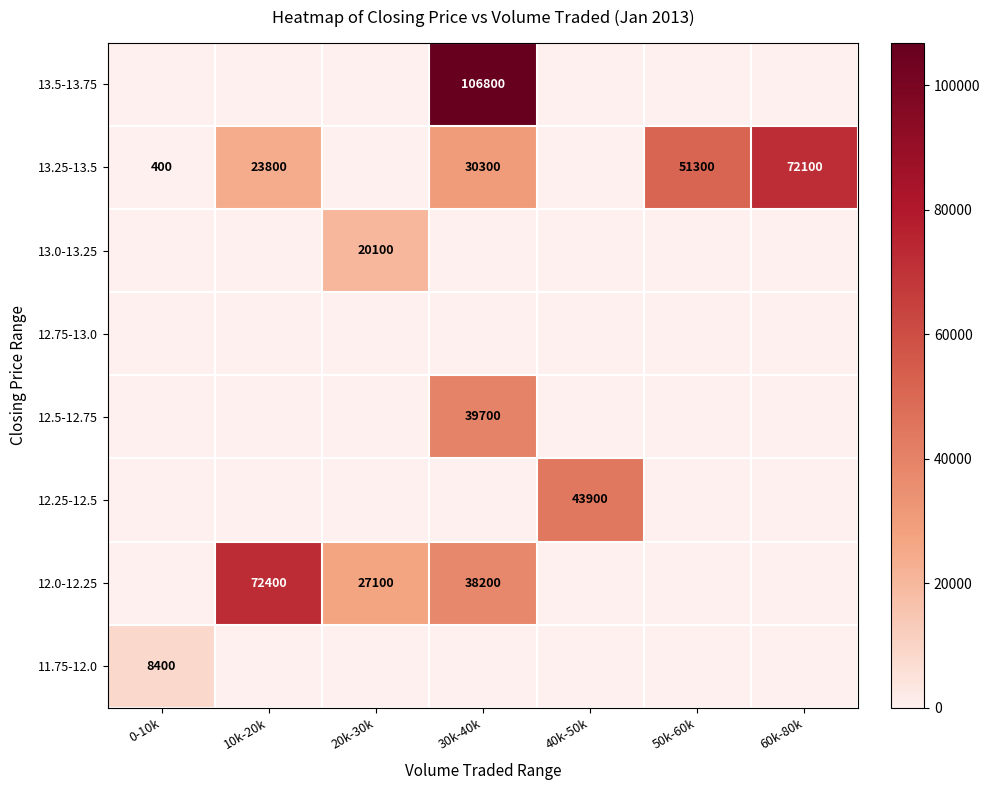

The 12.0-12.25 series shows 23371 at 30k-40k. True or false?

False